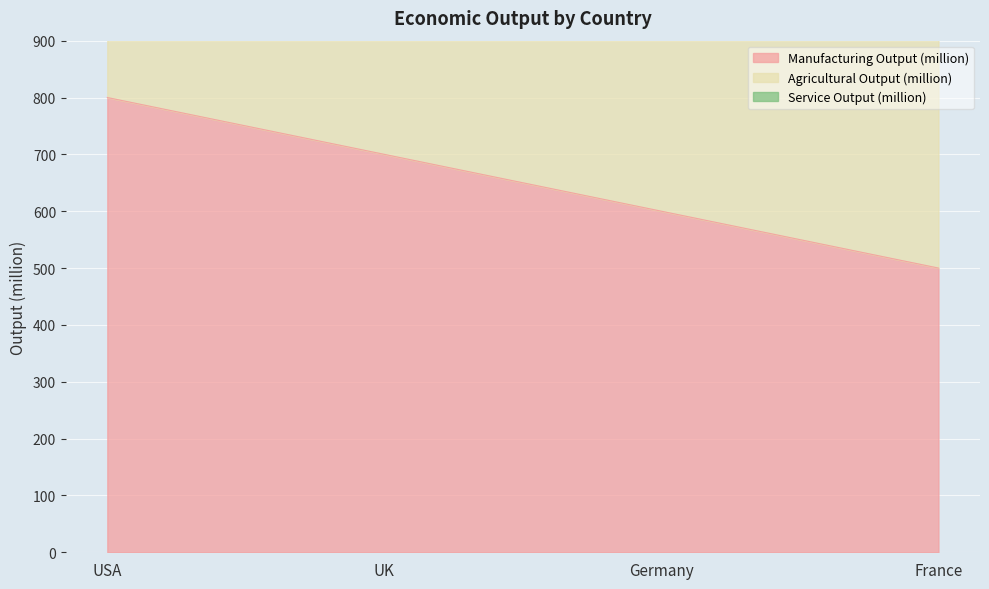

True or false: Manufacturing Output (million) and Service Output (million) cross at least once.

False